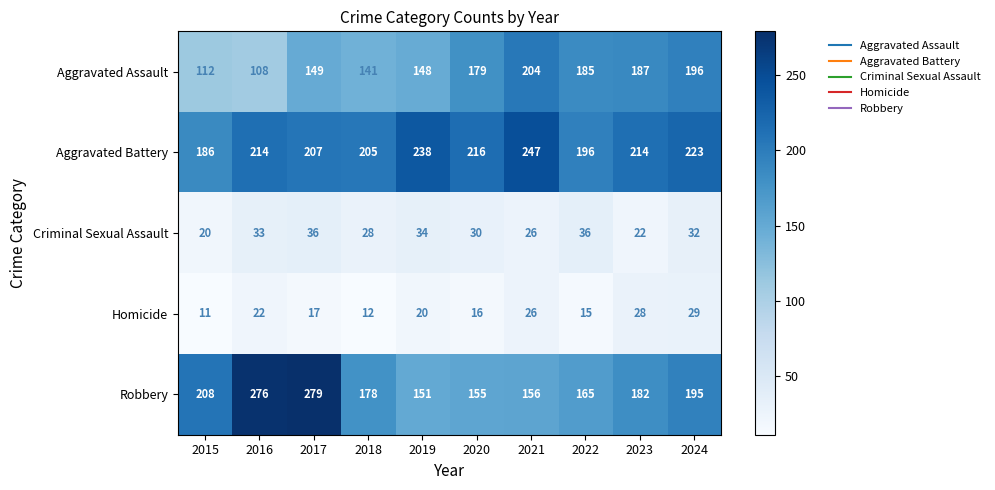

Between 2017 and 2024, which series saw the biggest shift?

Robbery